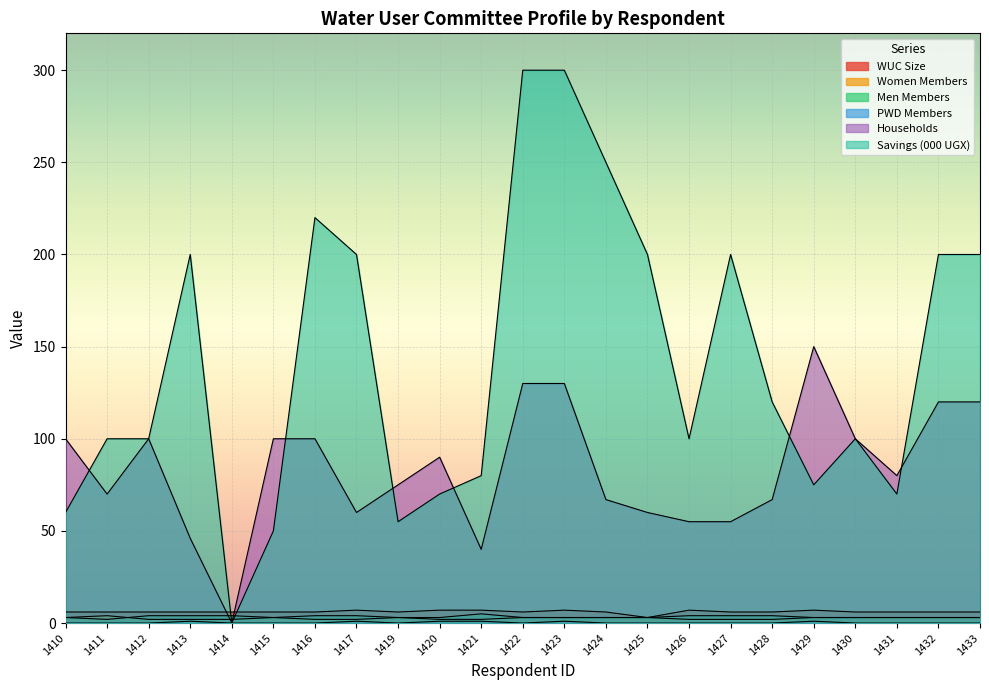

What is the approximate value of Women Members at 1427?

2